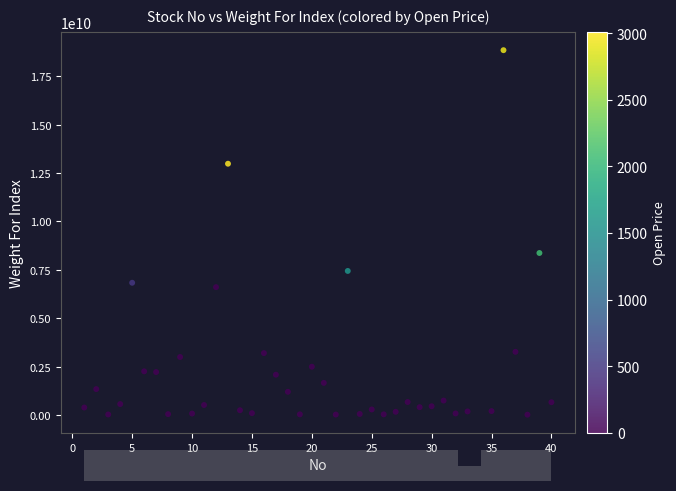

What is the range of Y values (max minus min)?

18822352151